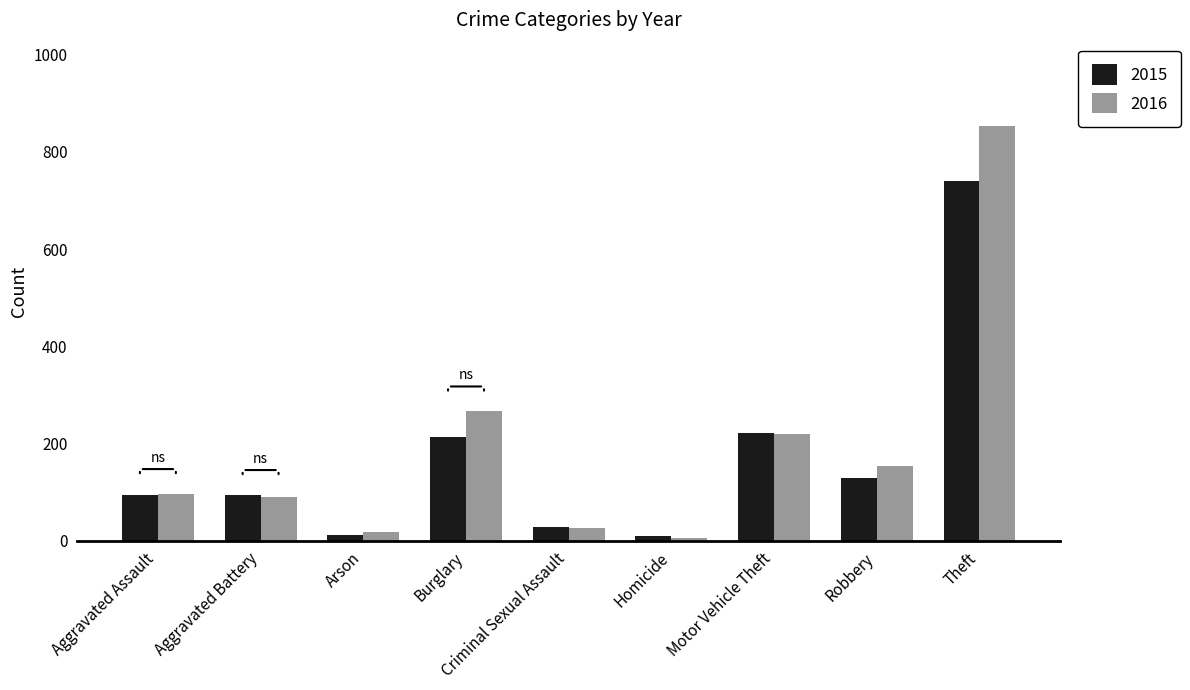

What is the difference between the highest and lowest values at Arson?

5